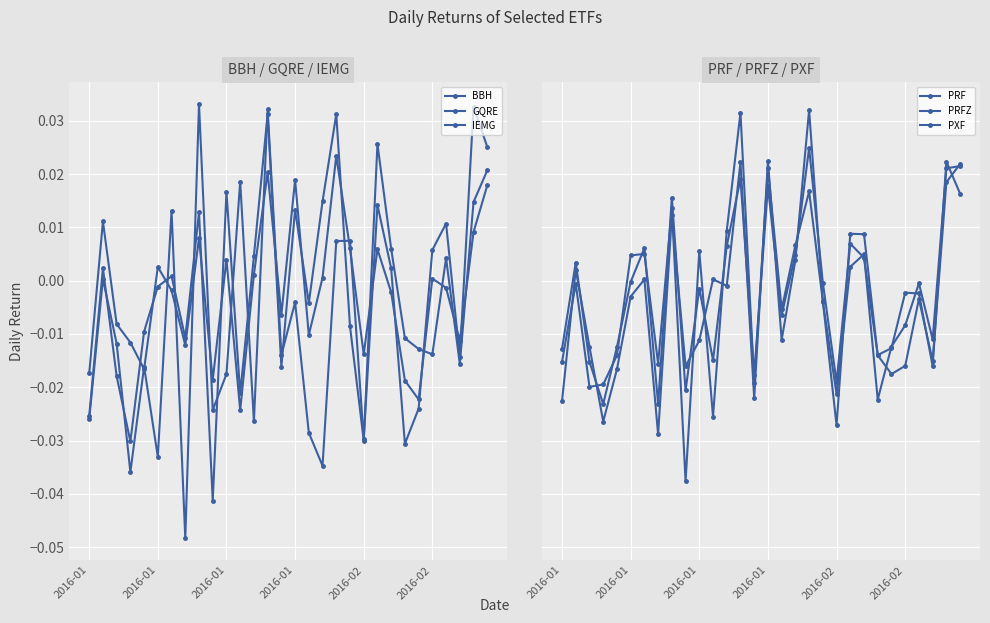

Is the value of BBH at 2016-02 greater than the value of PXF at 13?

No